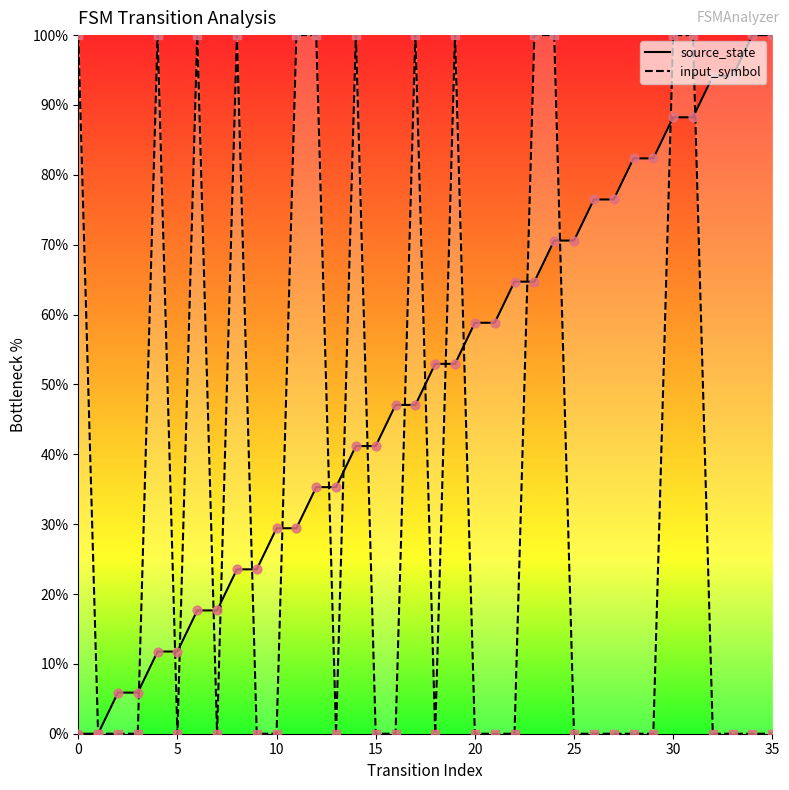

Which series has the largest total across all categories?

source_state